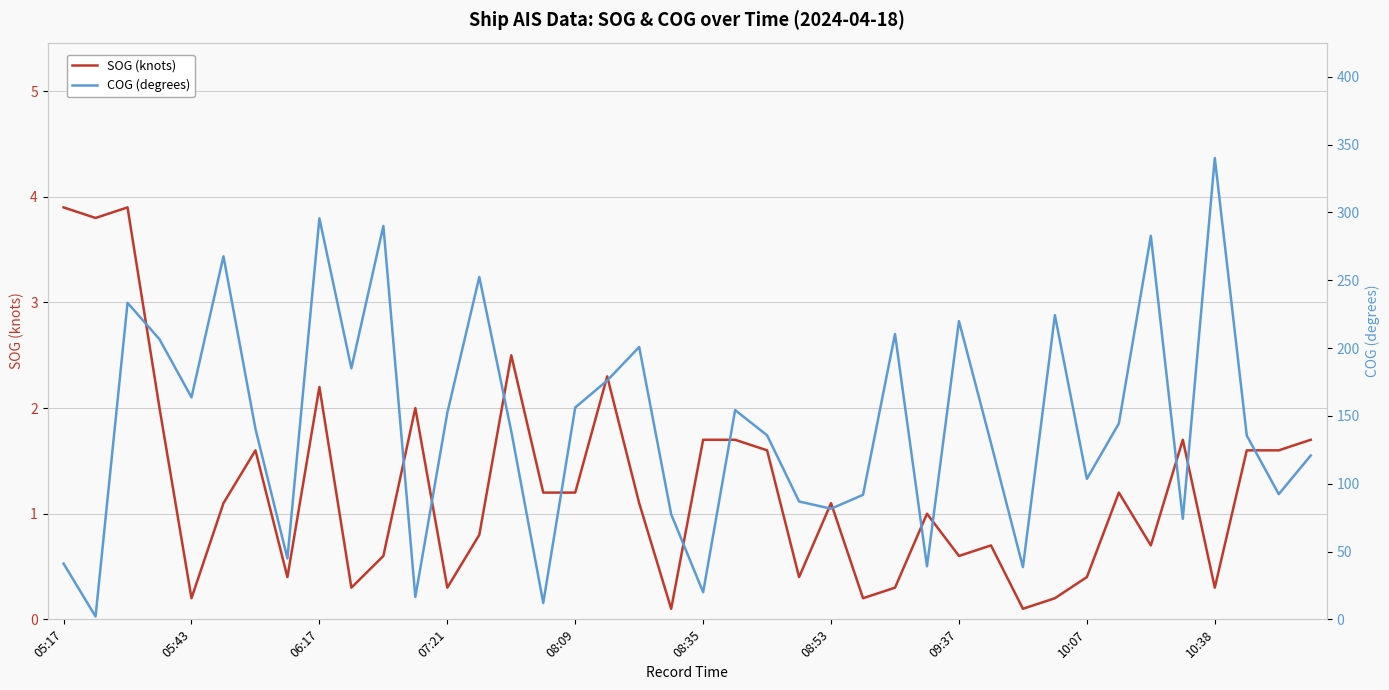

How many values in the COG (degrees) series exceed 140?

20